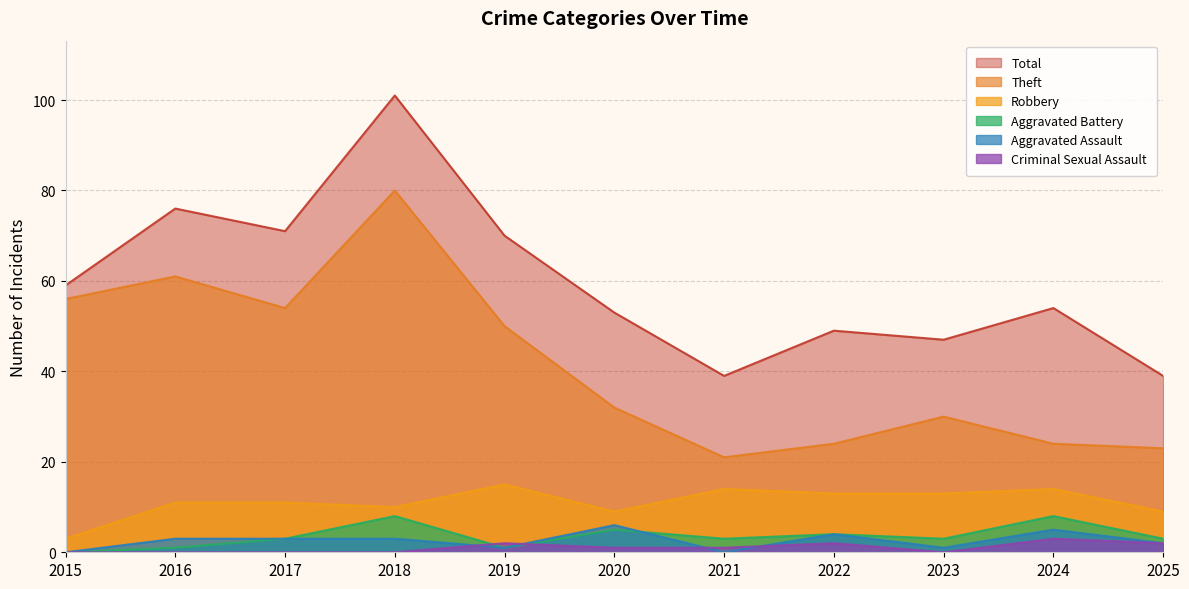

Where is the first local minimum for Aggravated Battery?

2019